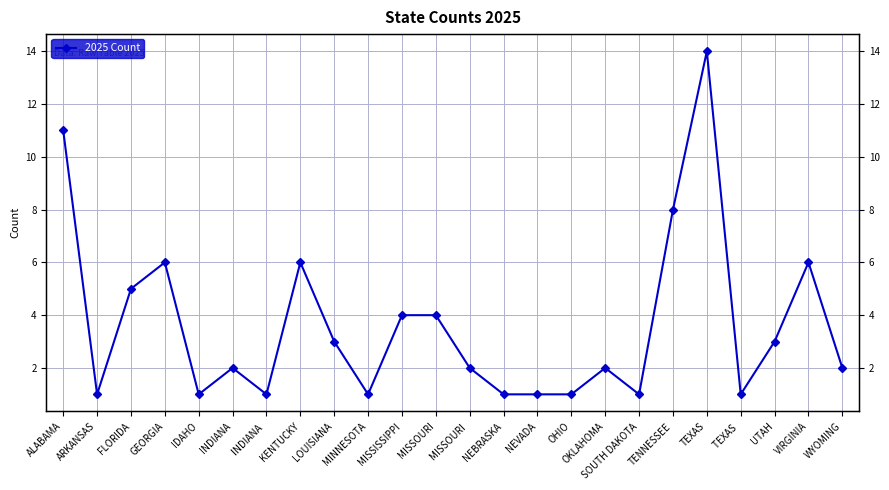

Rank the categories by value from highest to lowest.

TEXAS, ALABAMA, TENNESSEE, GEORGIA, KENTUCKY, VIRGINIA, FLORIDA, MISSISSIPPI, MISSOURI, LOUISIANA, UTAH, INDIANA, MISSOURI , OKLAHOMA, WYOMING, ARKANSAS, IDAHO, INDIANA , MINNESOTA, NEBRASKA, NEVADA, OHIO, SOUTH DAKOTA, TEXAS 